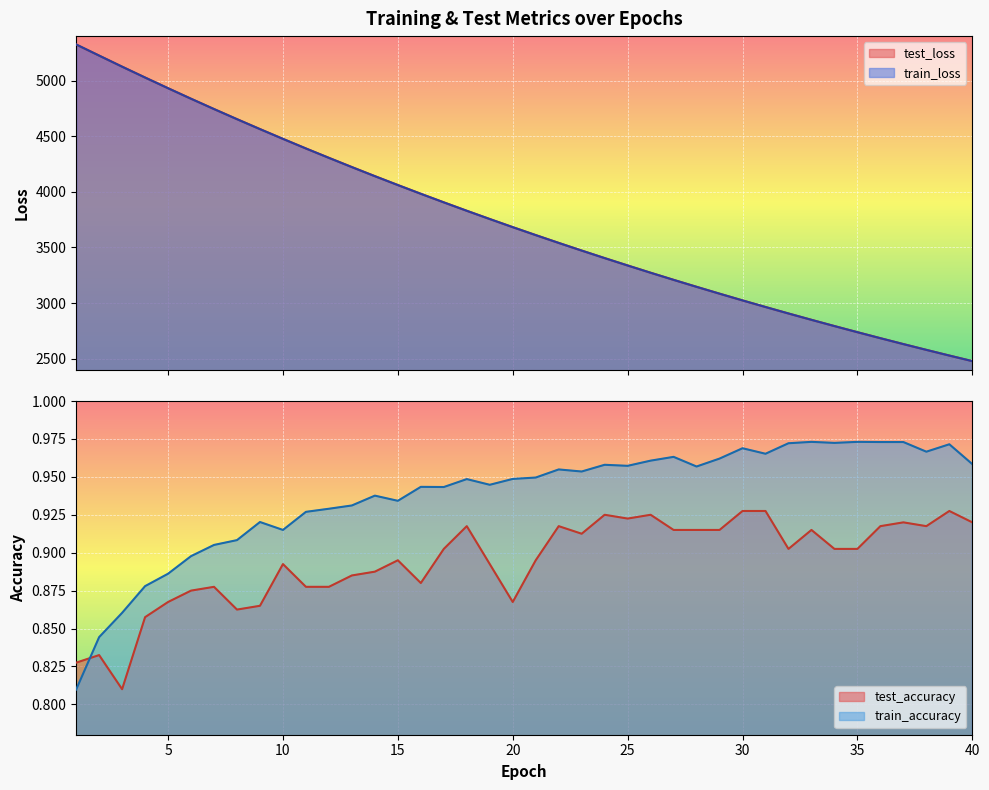

Between which two adjacent categories do test_loss and train_loss first intersect?

2 and 3